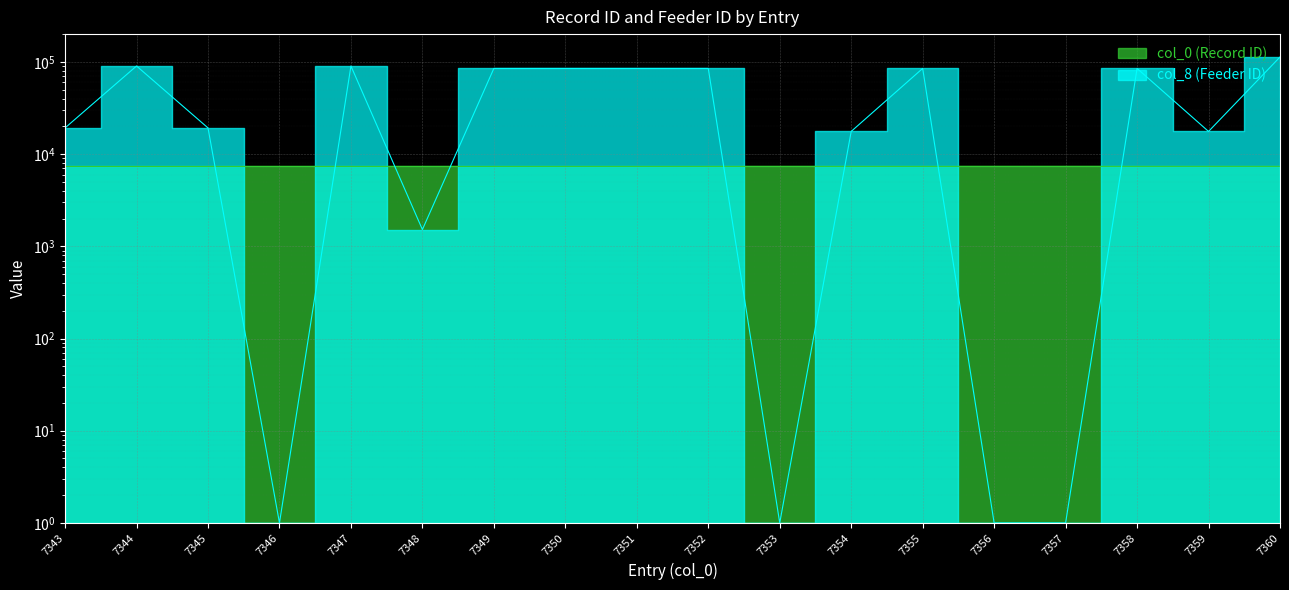

How many values in the col_0 (Record ID) series are below 7352?

9